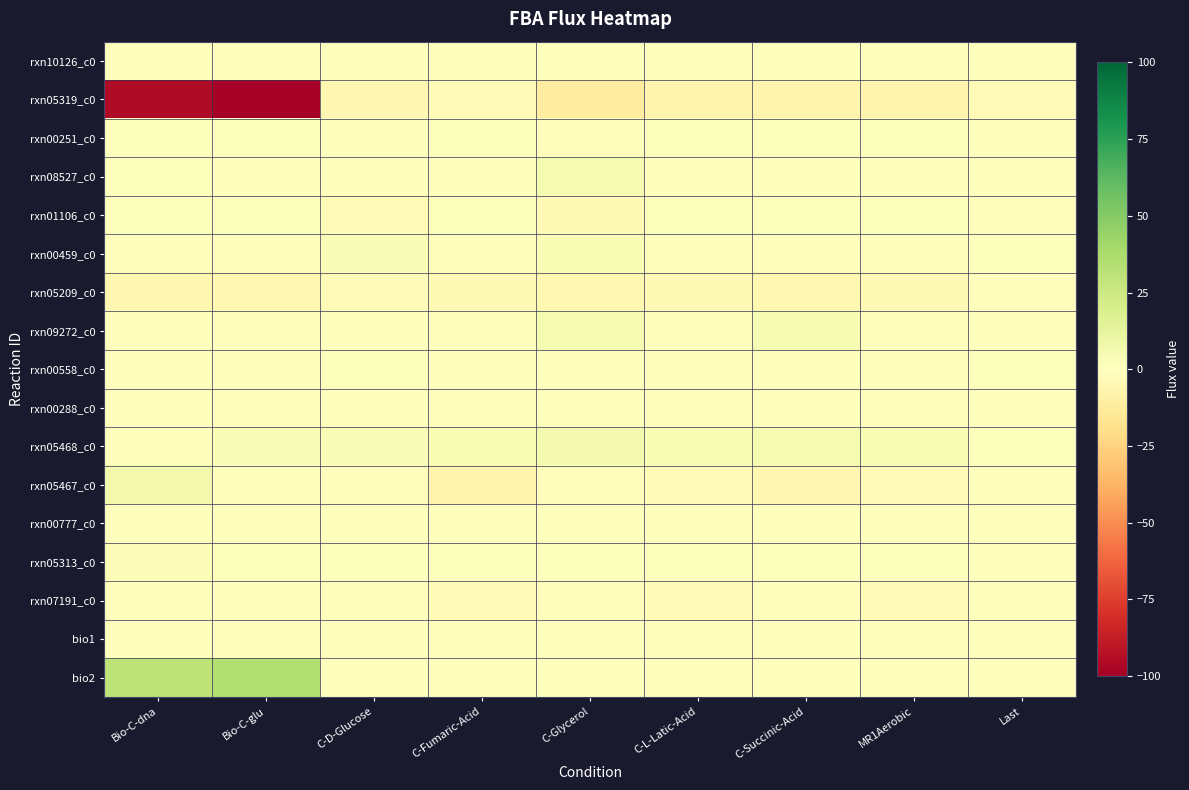

At how many categories does at least one series exceed 31?

2